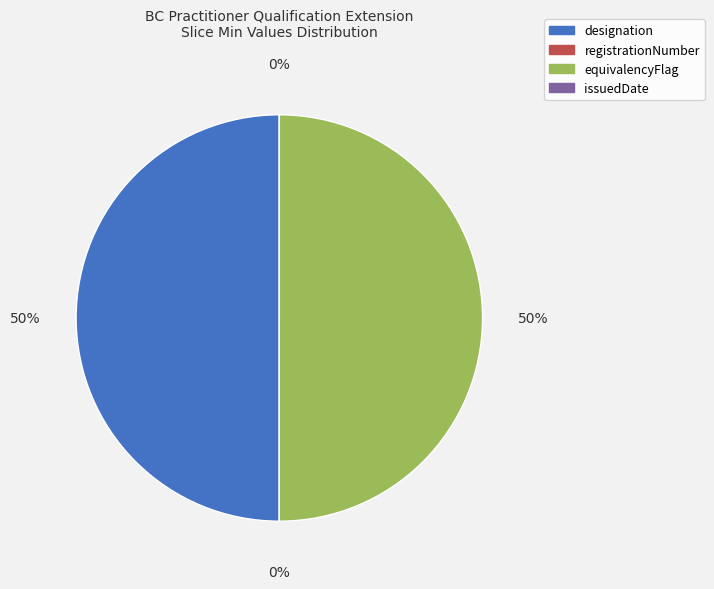

What percentage is NOT represented by issuedDate?

100.0%